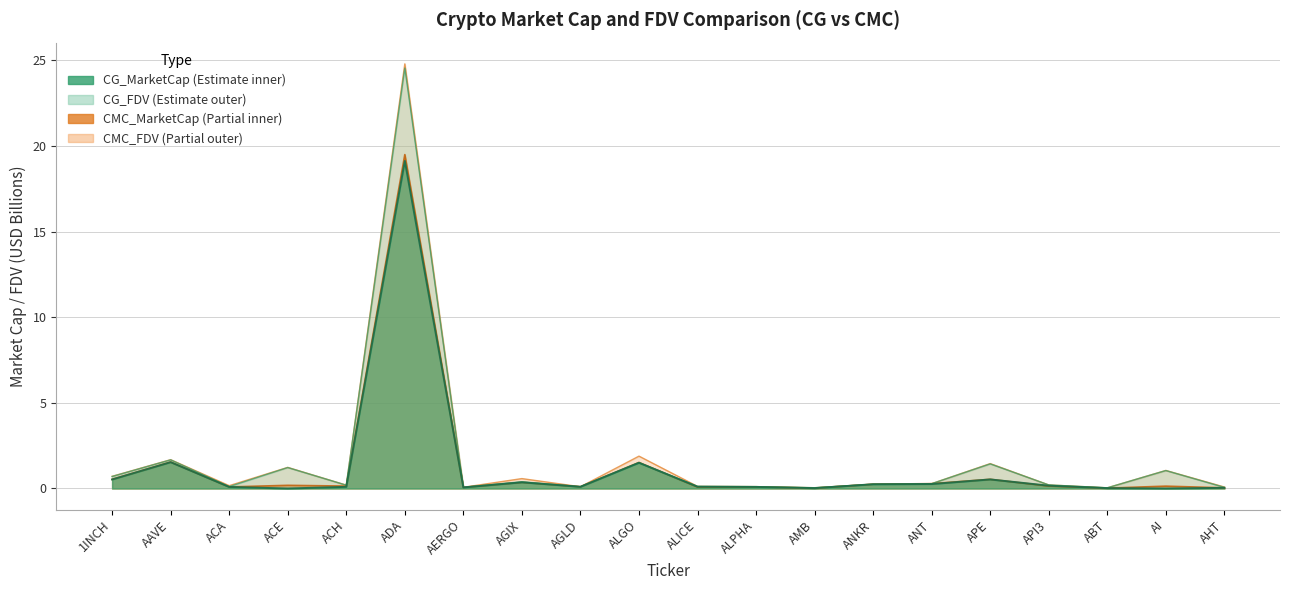

At which category is the sum across all series the highest?

ADA